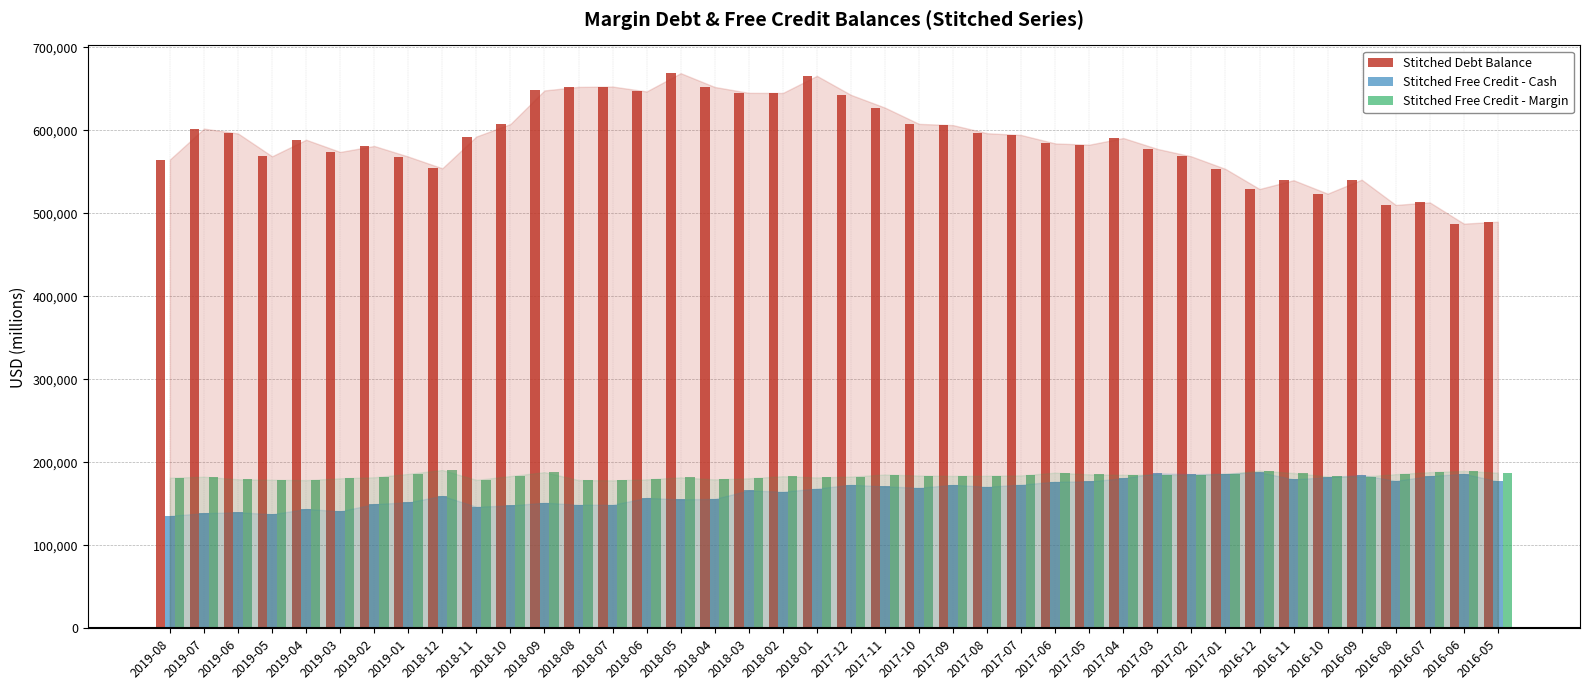

What is the difference between the Stitched Debt Balance values at 2016-06 and 2016-07?

25585